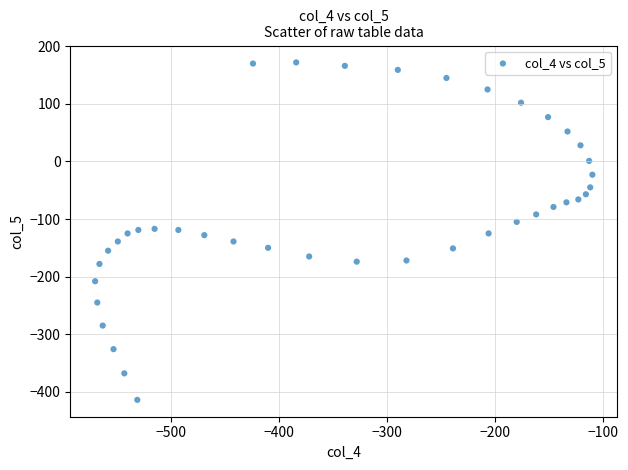

What is the range of Y values (max minus min)?

586